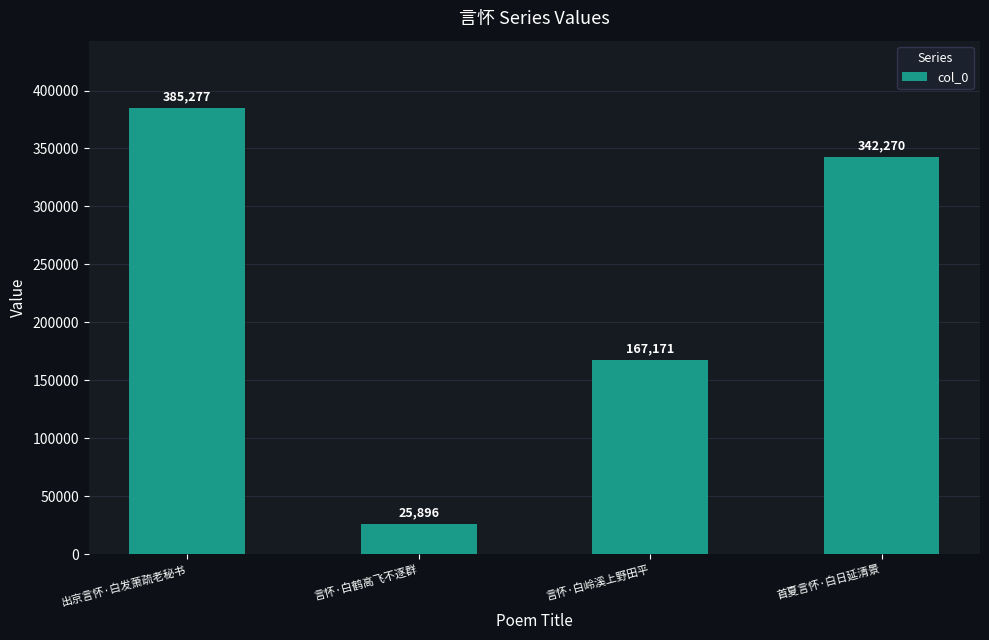

True or false: the data shows 167171 at 言怀·白岭溪上野田平.

True